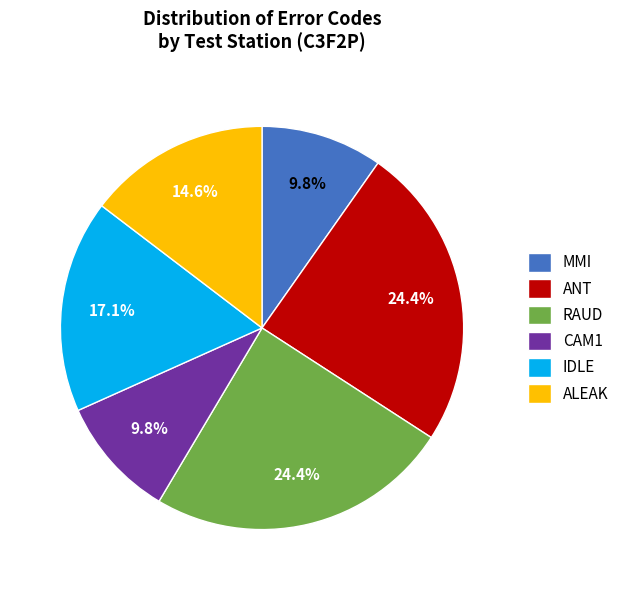

Does ALEAK account for over 50% of the chart?

No